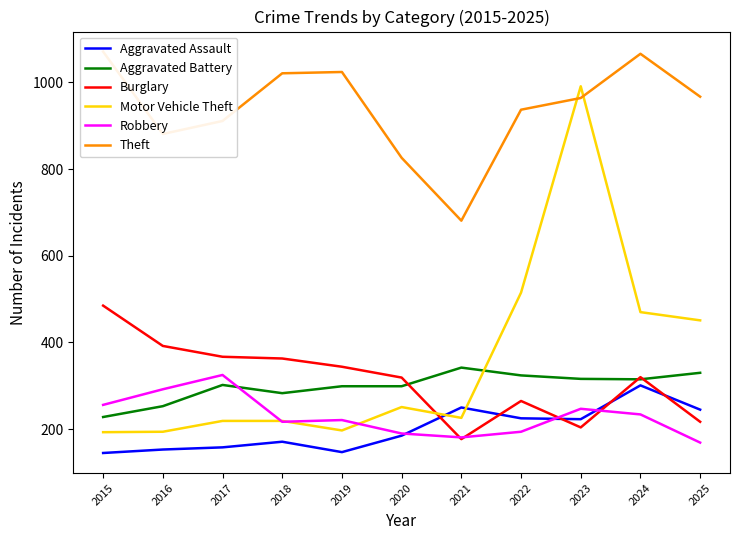

What is the sum of all Theft values?

10349